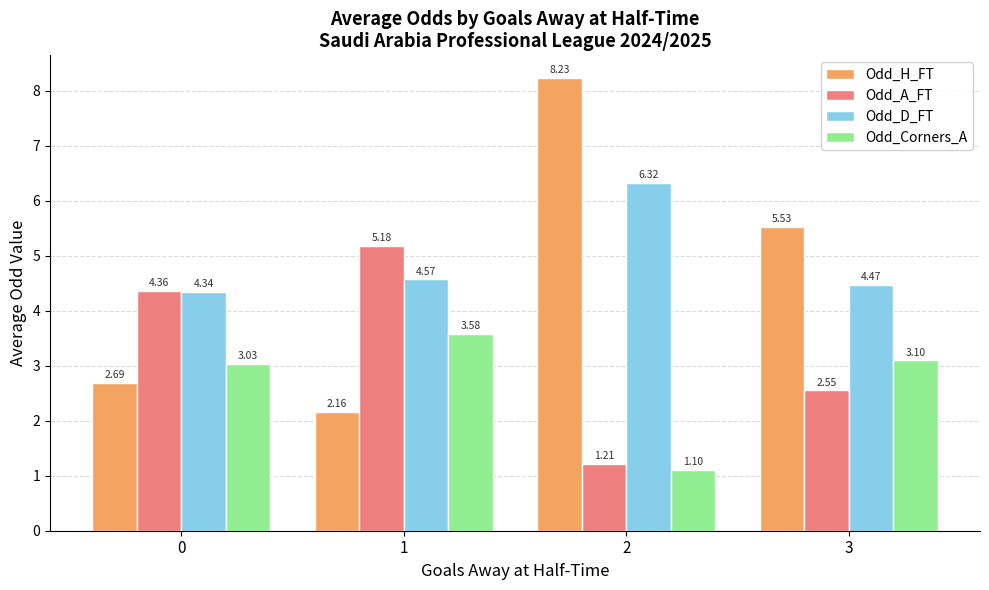

What is the maximum value for Odd_A_FT?

5.2